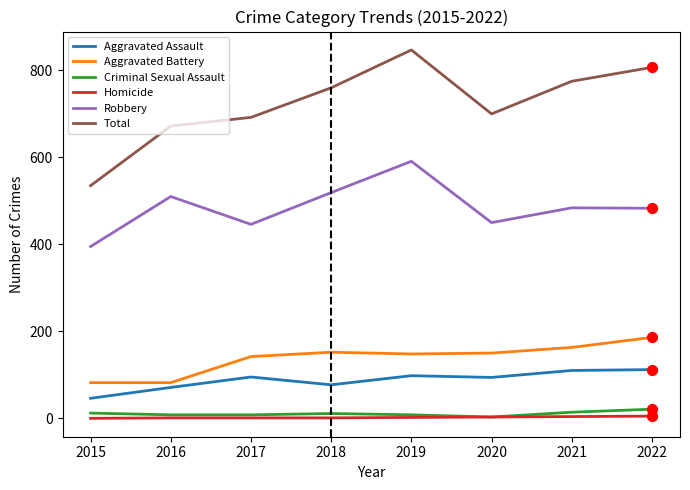

At which category is the sum across all series the highest?

2019